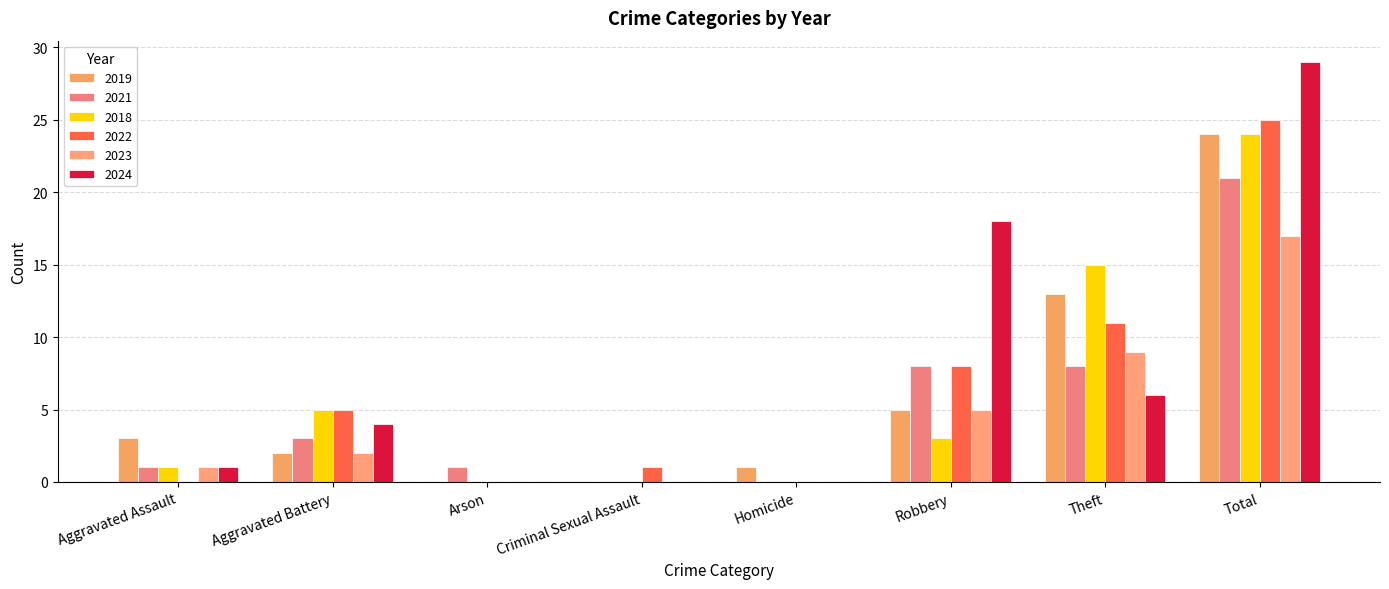

What is the difference between the maximum and minimum values in the 2024 series?

29